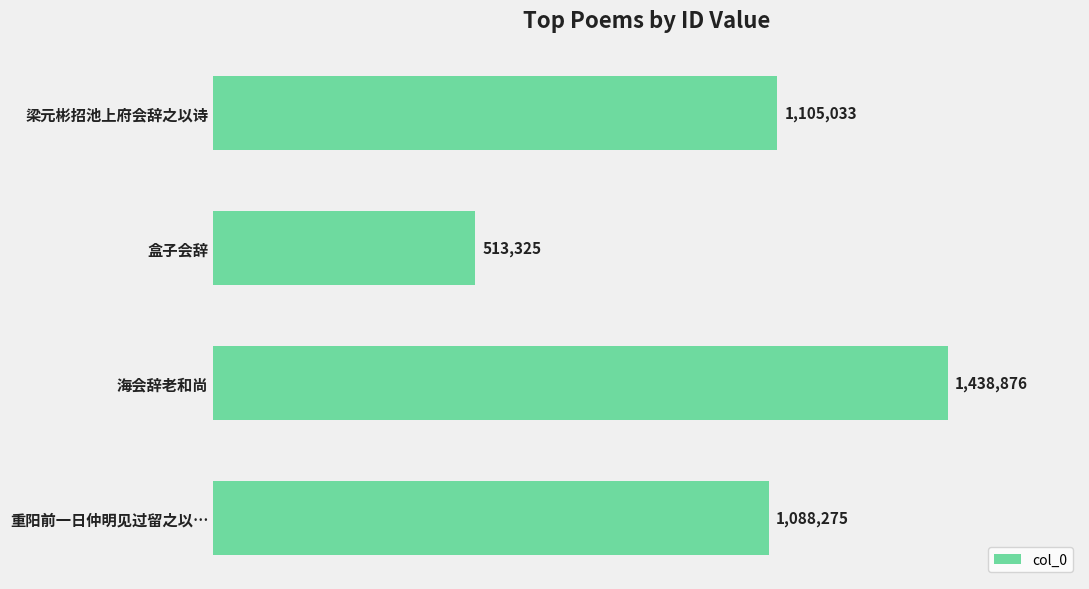

What is the maximum value shown in the chart?

1438876